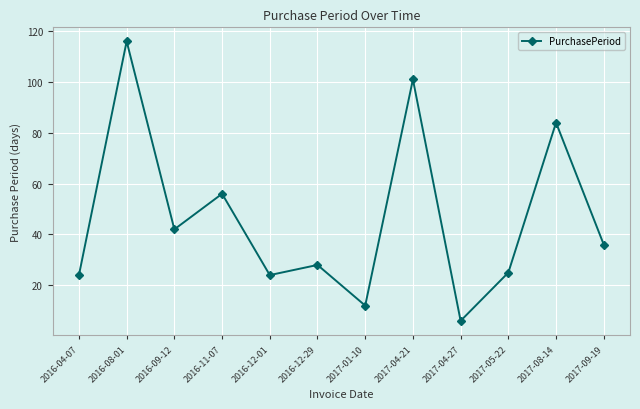

What is the change in value from 2017-04-27 to 2017-08-14?

+78